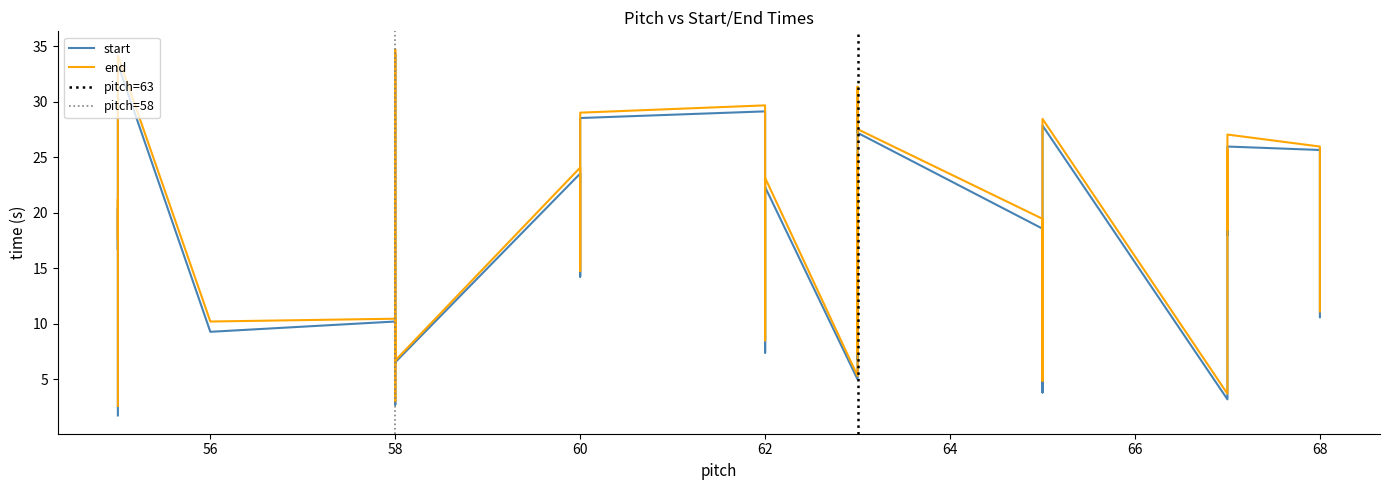

What is the difference between the maximum and second lowest values in the start series?

31.6